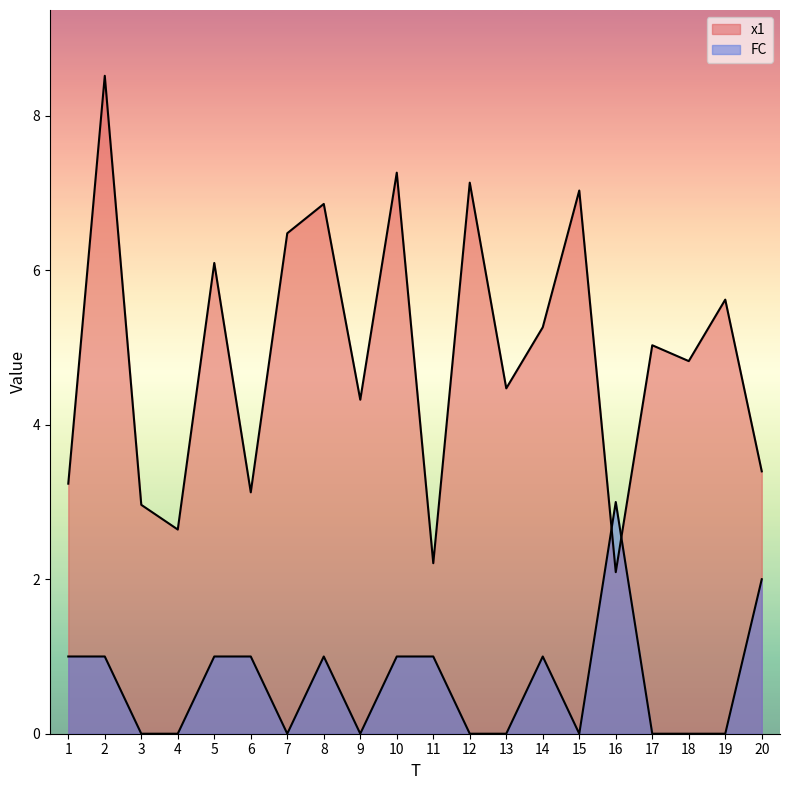

True or false: FC and x1 intersect in this chart.

True